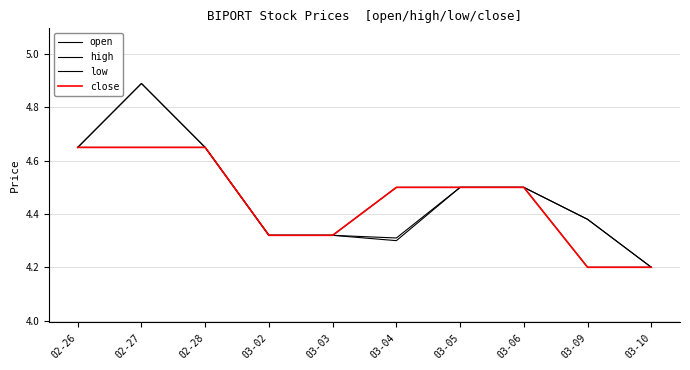

Which category has the lowest value in the close series?

03-09